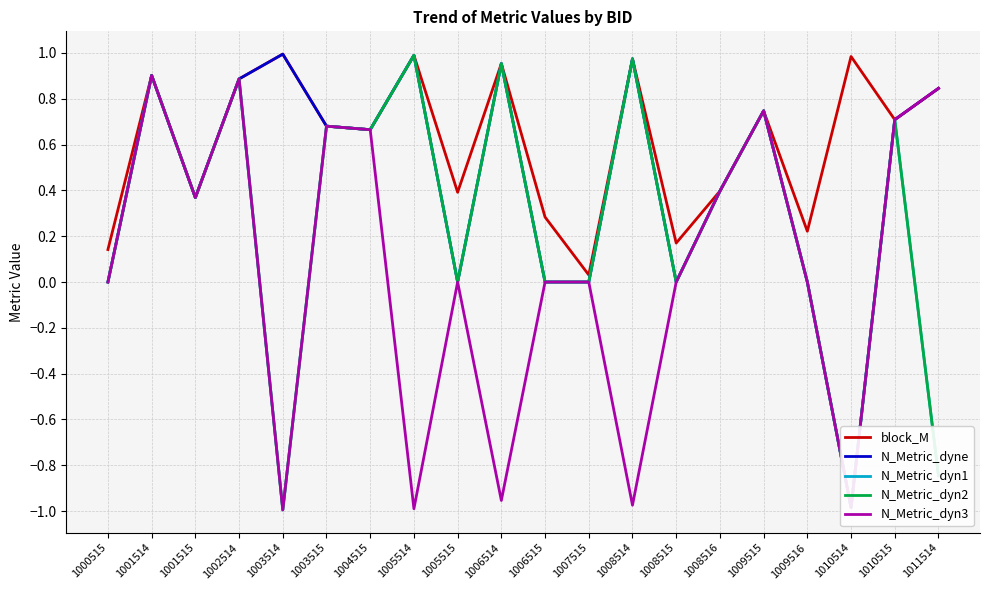

Which has a higher value, 1008515 or 1008516?

1008516